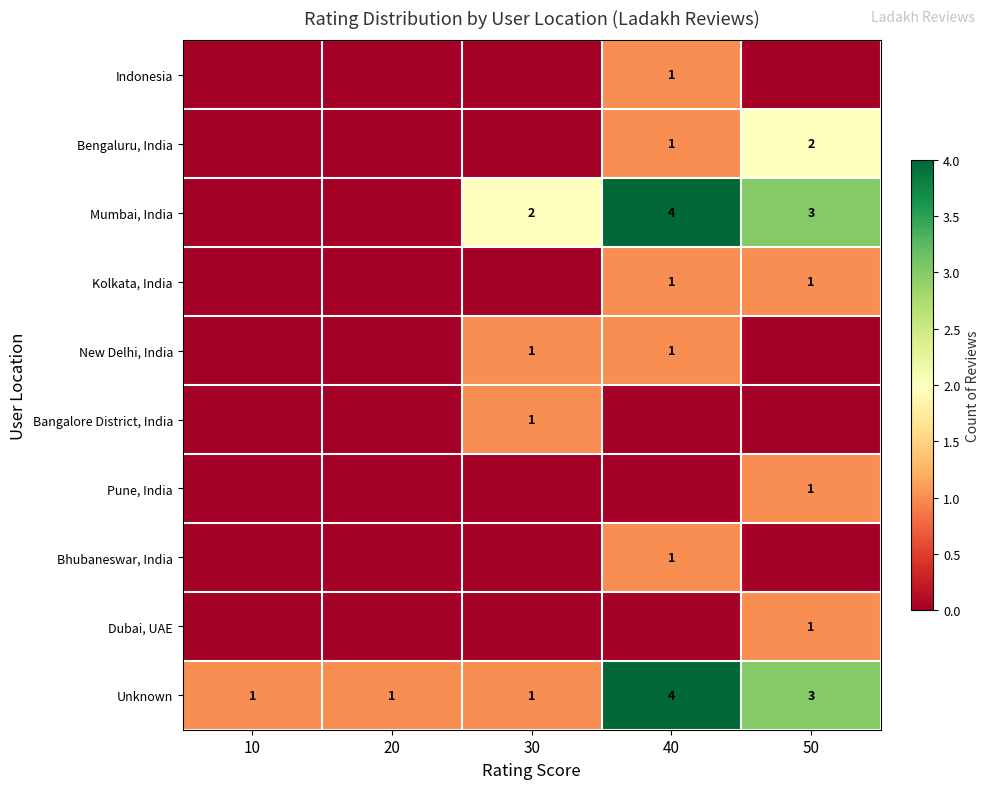

The Mumbai, India series shows 2 at 40. True or false?

False